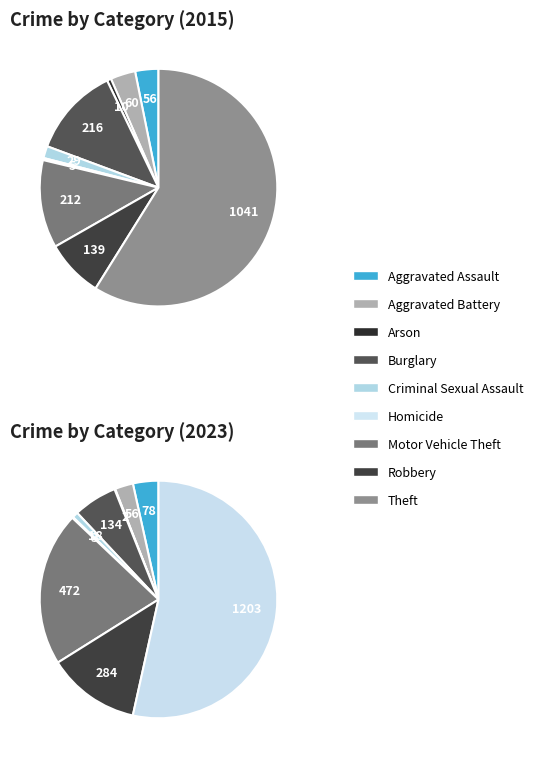

To the nearest percent, what is the difference between the largest and smallest slice percentages?

53%